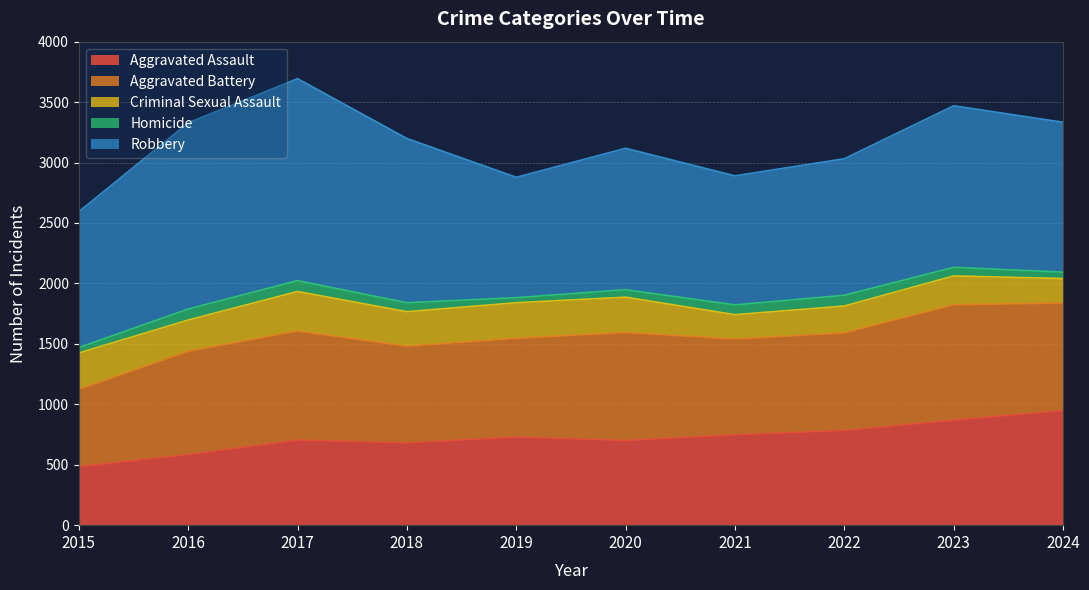

In Homicide, how many points are higher than both neighbors (excluding endpoints)?

2